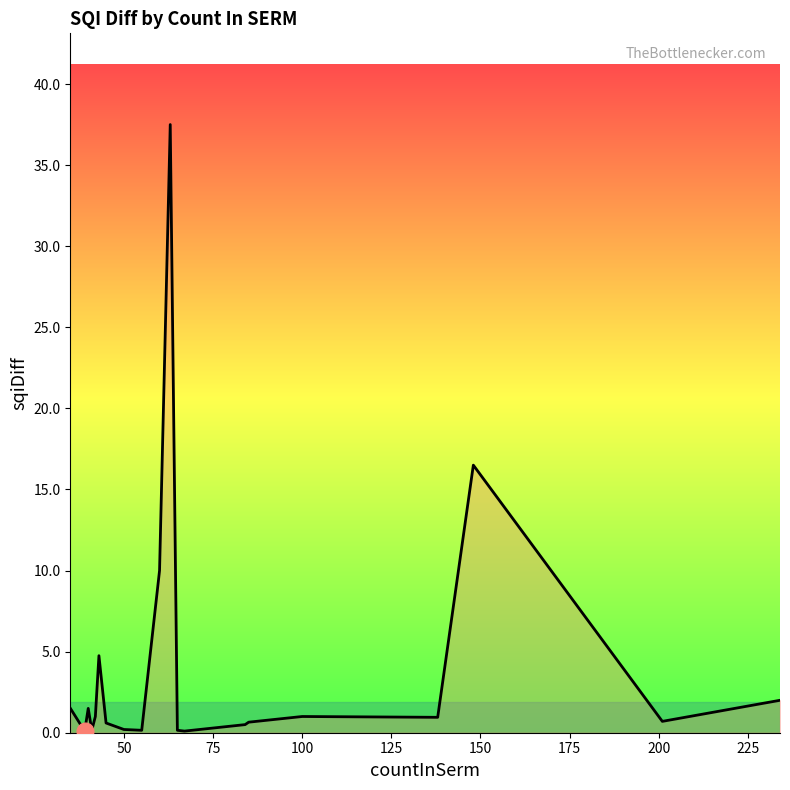

What is the greatest value displayed?

37.5